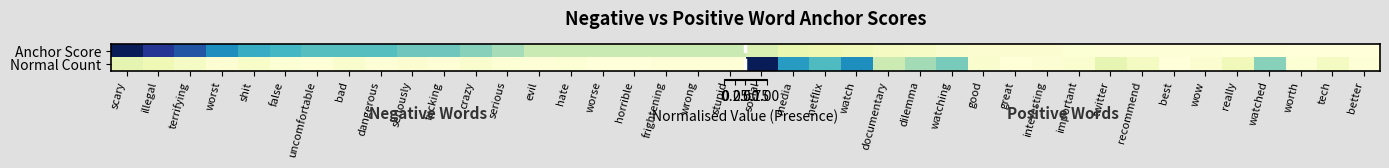

What is the total value across all series at recommend?

0.1